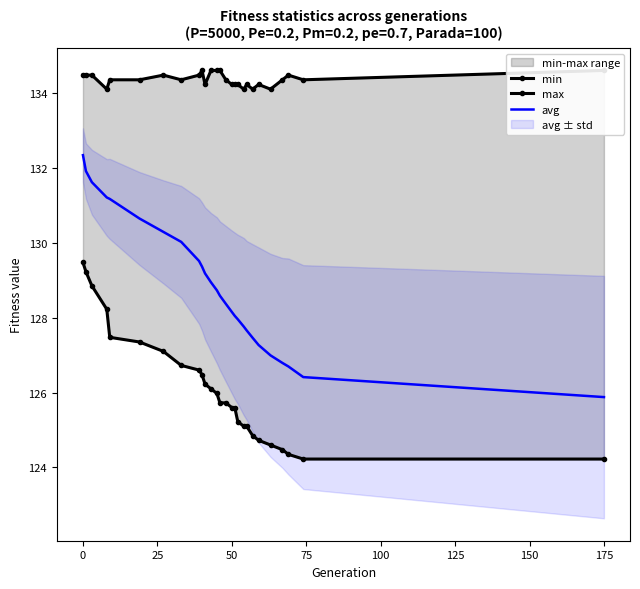

At which label does avg reach its peak?

0